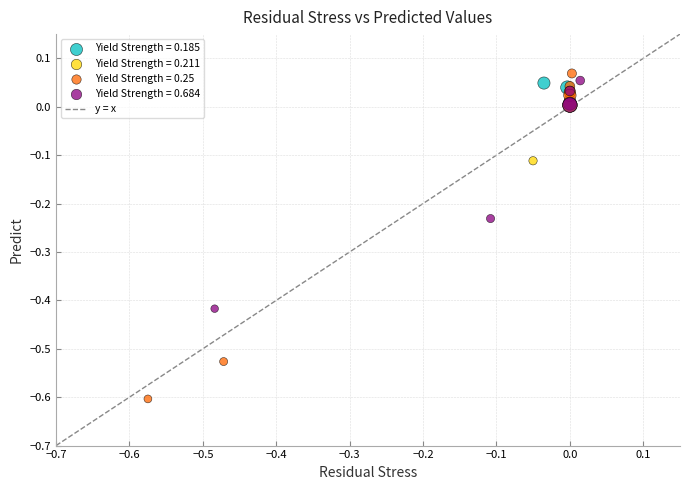

Which series has the widest spread of Y values?

Yield Strength = 0.25